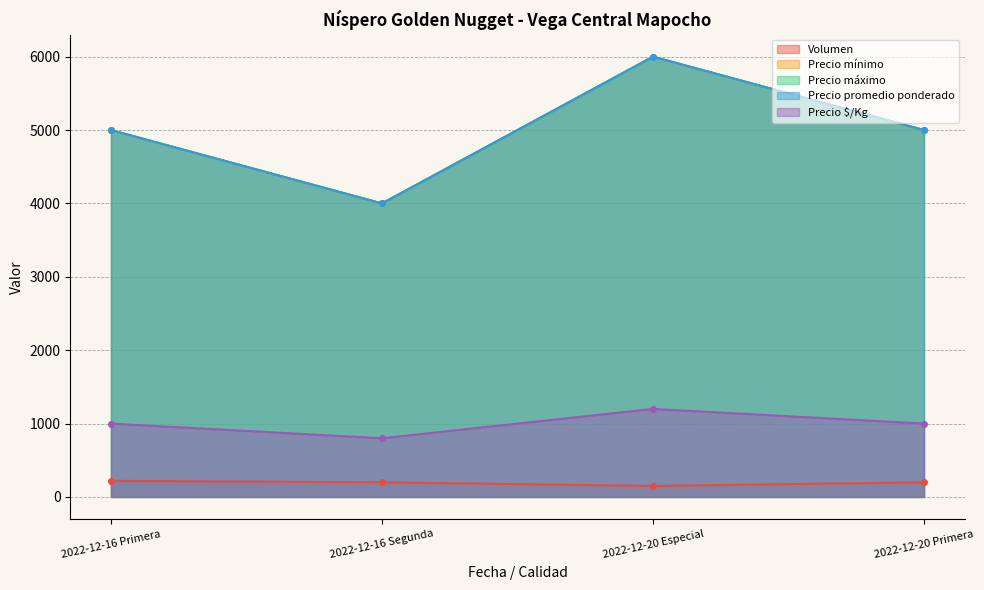

Which category has the highest value across all series?

2022-12-20 Especial